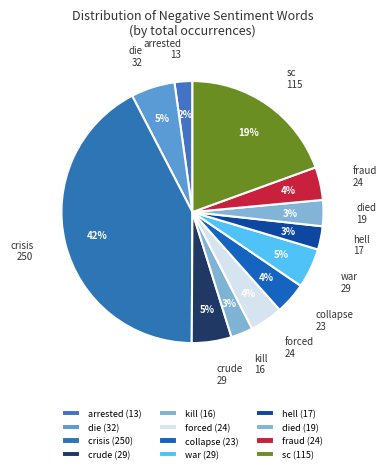

How many segments does this pie chart have?

12